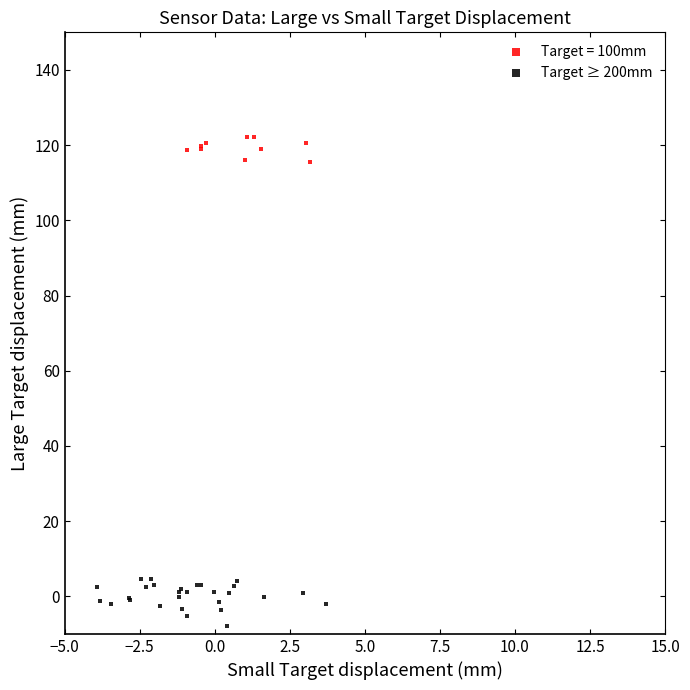

Which series reaches the maximum Y coordinate?

Target = 100mm